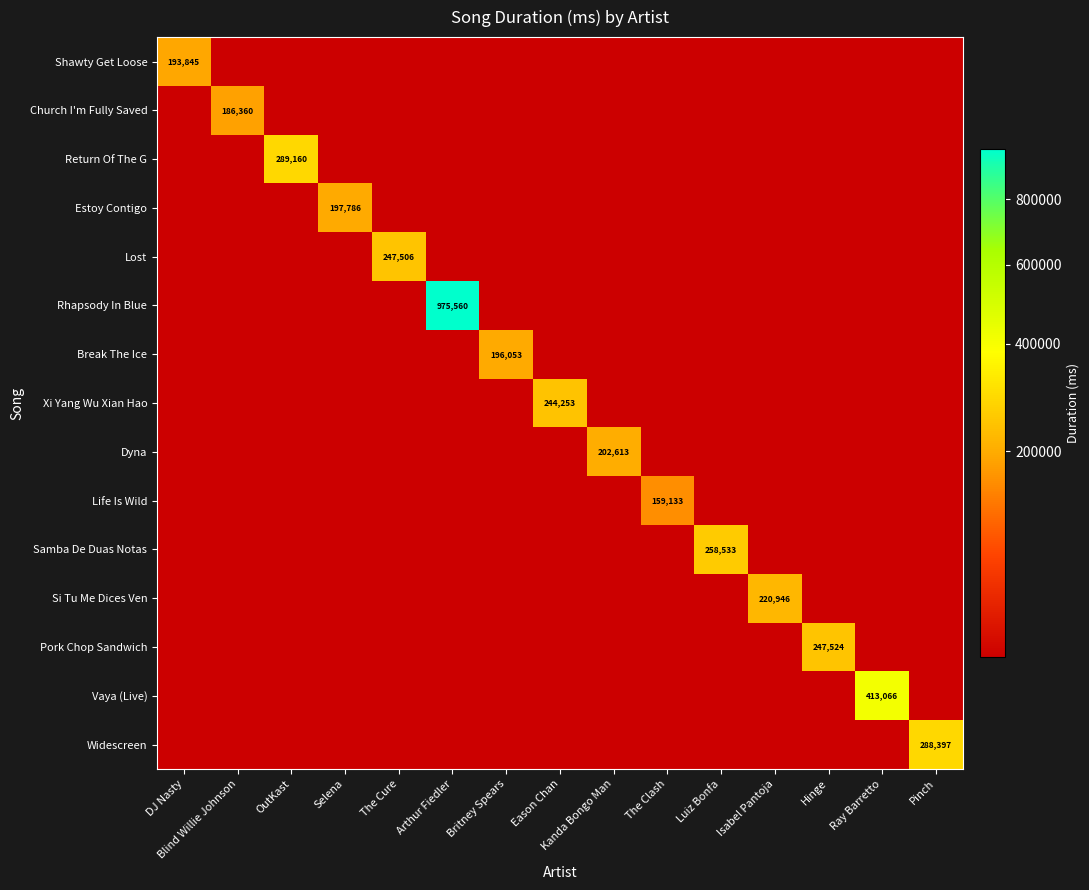

Is it true that Life Is Wild equals 159133.0 at The Clash?

True